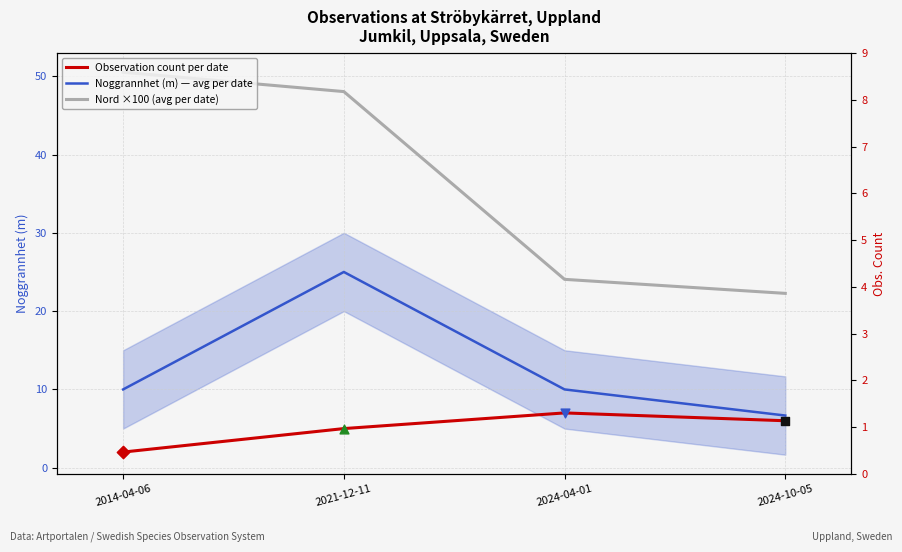

What is the total value across all series at 2014-04-06?

62.5